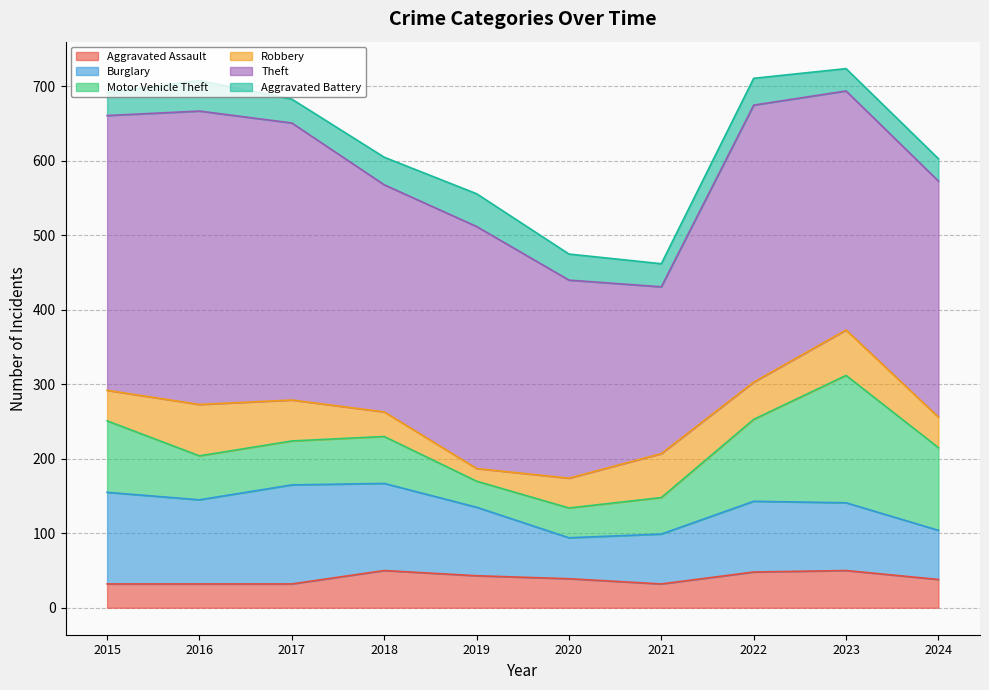

Does the chart have visible grid lines?

Yes